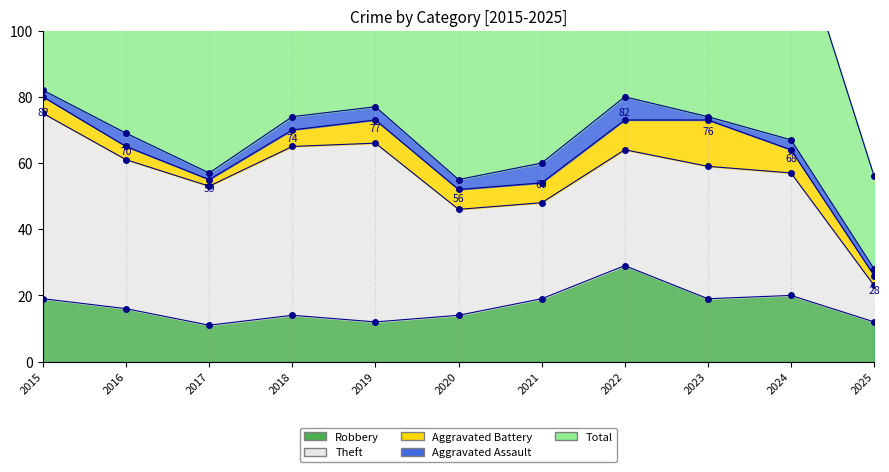

Reading left to right, transcribe all the data shown in this chart.

Robbery: 2015=19	2016=16	2017=11	2018=14	2019=12	2020=14	2021=19	2022=29	2023=19	2024=20	2025=12
Theft: 2015=56	2016=45	2017=42	2018=51	2019=54	2020=32	2021=29	2022=35	2023=40	2024=37	2025=11
Aggravated Battery: 2015=5	2016=4	2017=2	2018=5	2019=7	2020=6	2021=6	2022=9	2023=14	2024=7	2025=3
Aggravated Assault: 2015=2	2016=4	2017=2	2018=4	2019=4	2020=3	2021=6	2022=7	2023=1	2024=3	2025=2
Total: 2015=82	2016=70	2017=59	2018=74	2019=77	2020=56	2021=60	2022=82	2023=76	2024=68	2025=28